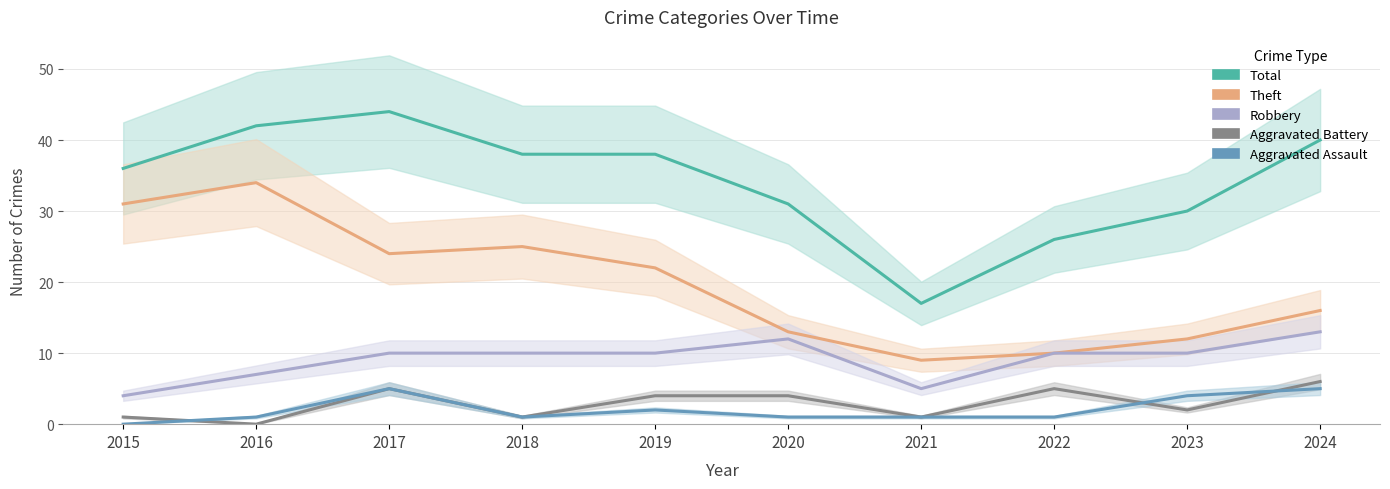

What is the value of the Aggravated Assault point at the 4th from the left?

1